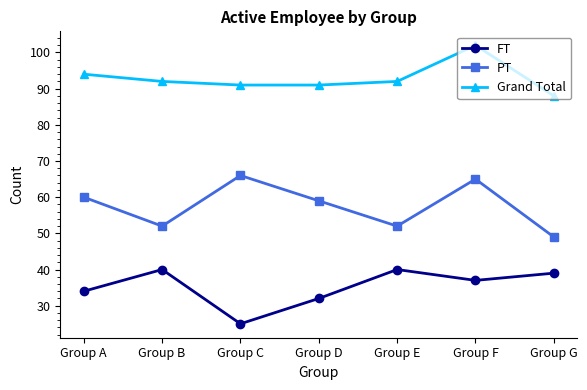

How many lines are shown in the chart?

3